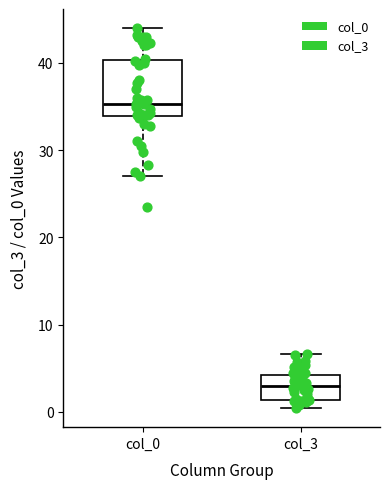

Reading left to right, transcribe this box plot: for each box, give where its median line is, the range the box spans, and where its two whiskers end, as read against the y-axis. The values are not printed on the chart, so give them approximately, as read against the axis.

col_0: median 35, box 34 to 40, whiskers 27 to 44
col_3: median 3, box 1 to 4, whiskers 0 to 7